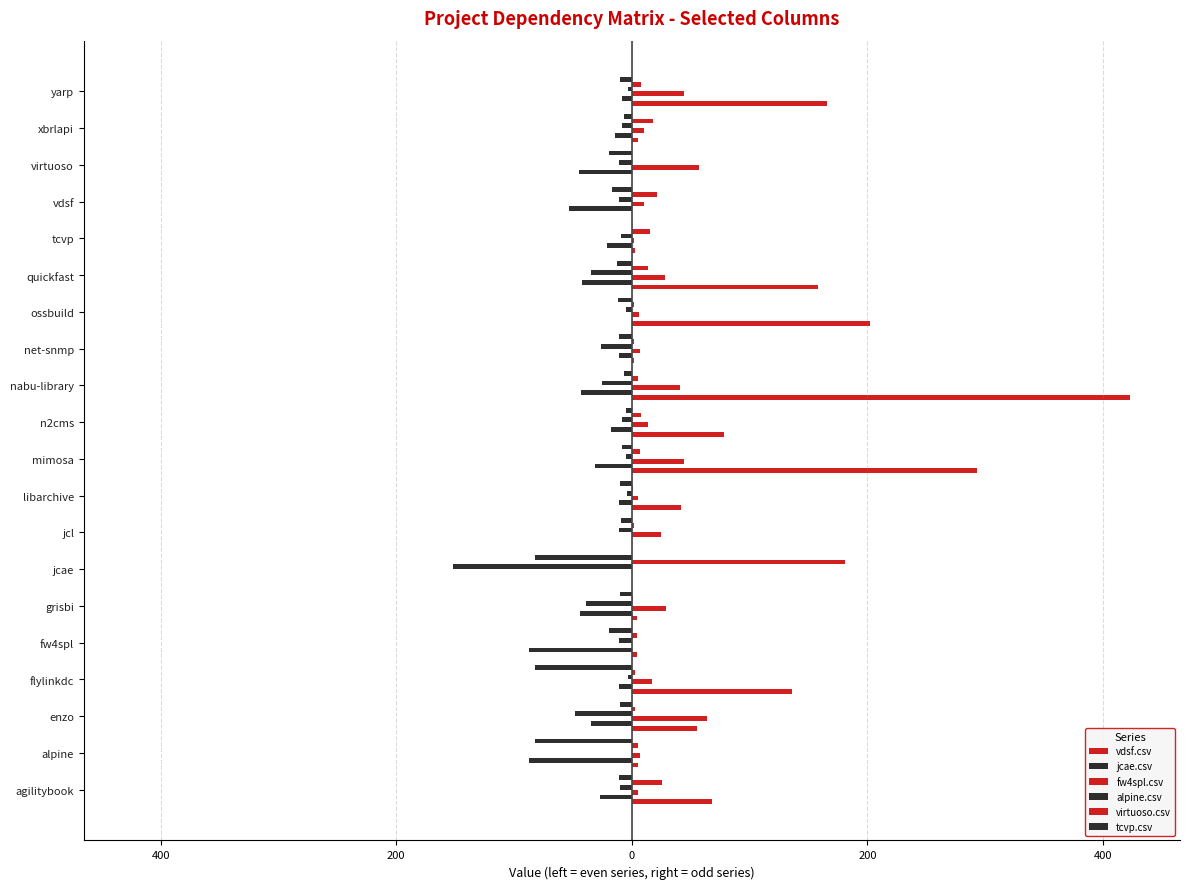

How many values in the alpine.csv series are below -10?

10